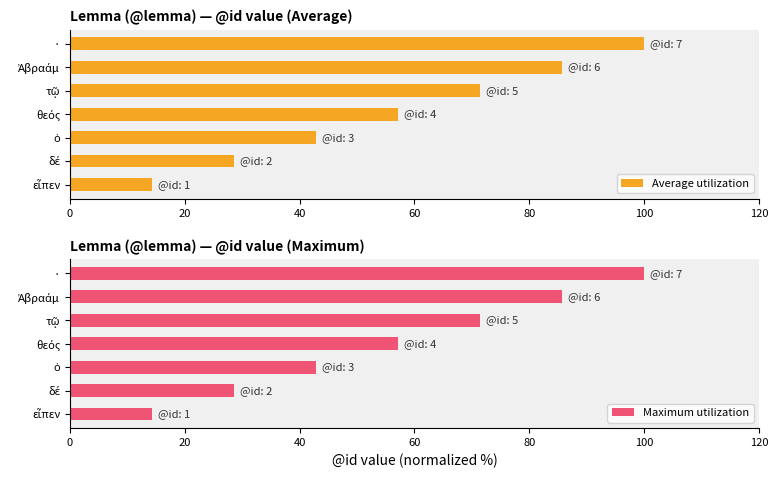

Which category has the highest value in the Average utilization series?

·